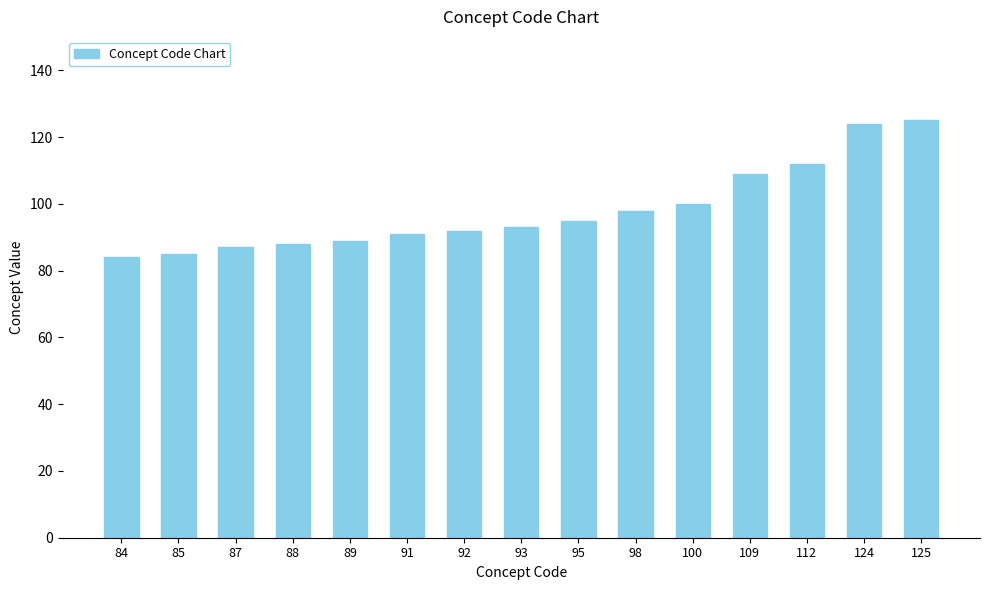

What is the difference between the maximum and minimum values?

41